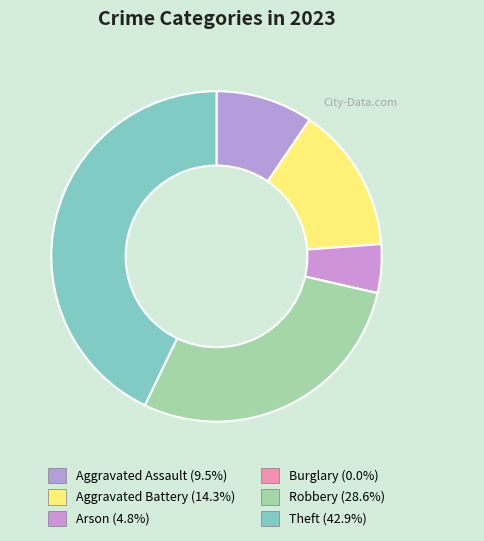

To the nearest percent, what is the average slice percentage?

17%